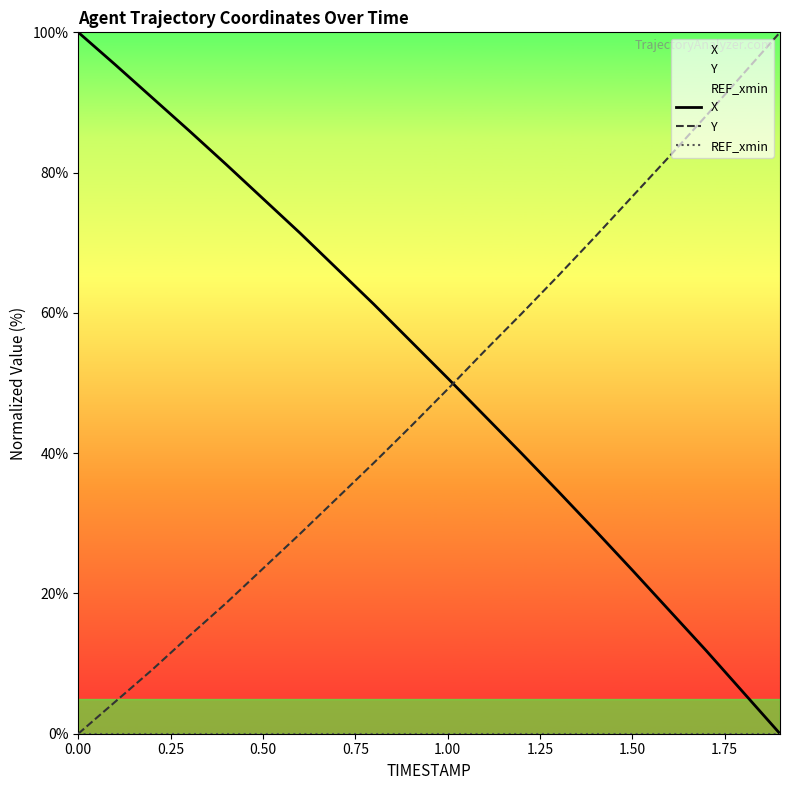

At how many categories does at least one series exceed 94?

4